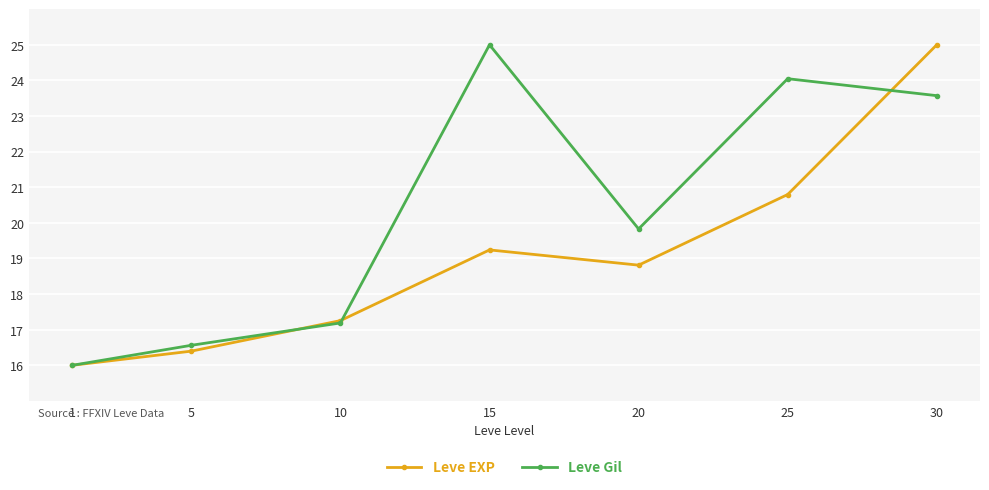

How many lines are shown in the chart?

2